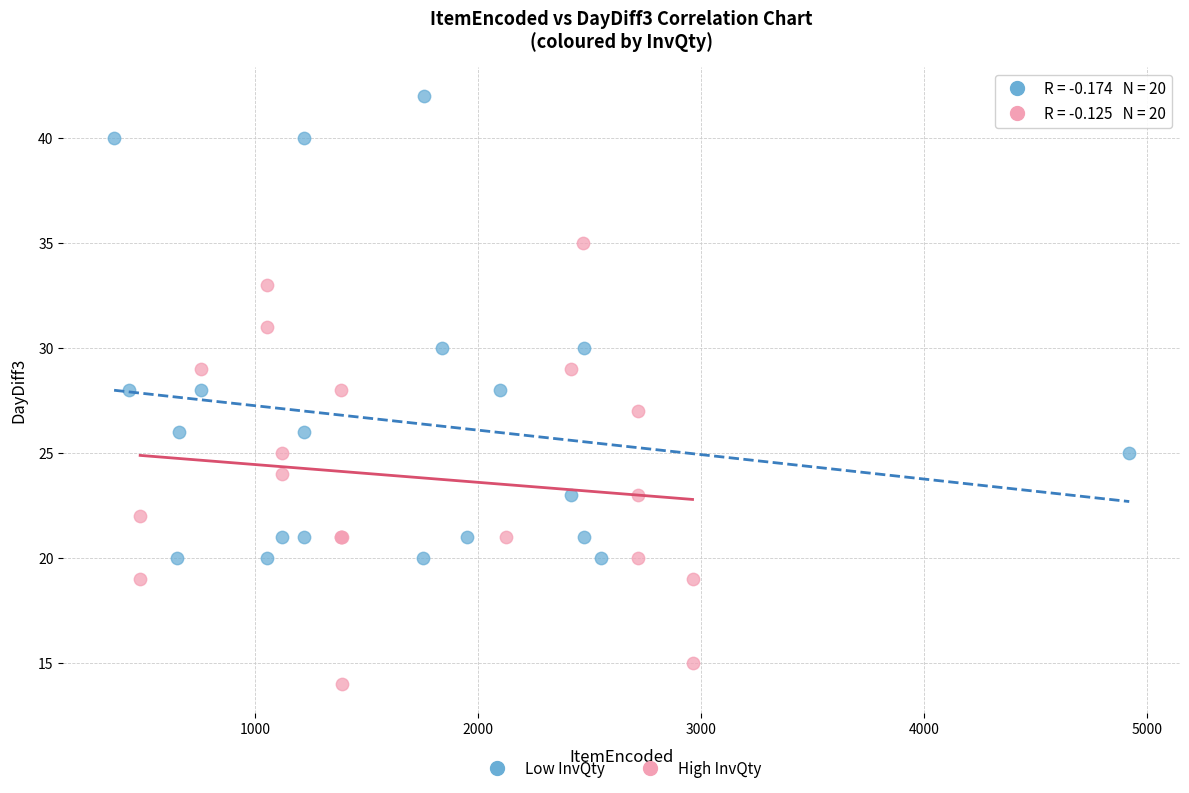

Which series reaches the minimum Y coordinate?

High InvQty